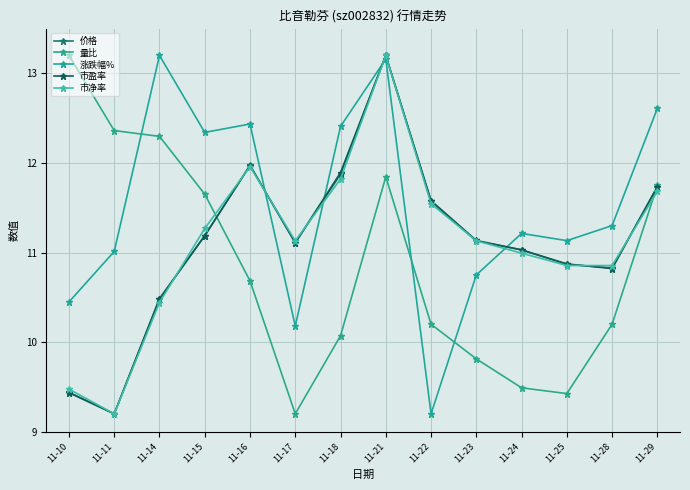

How many interior local peaks does the 量比 series have?

1